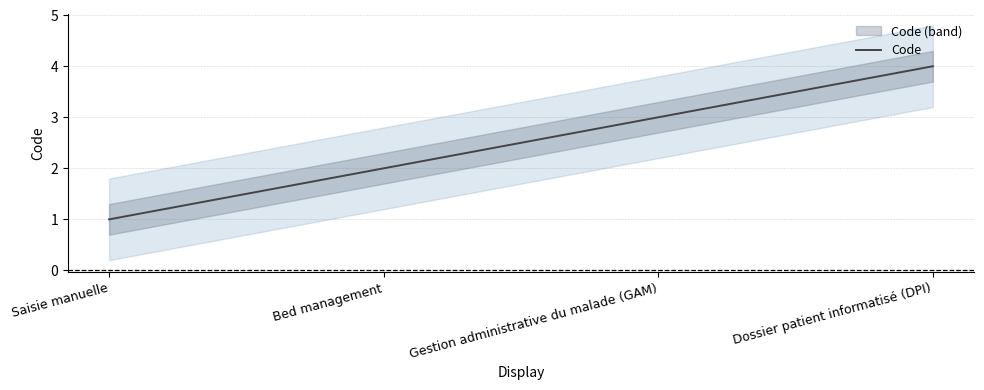

Which category has the highest value across all series?

Dossier patient informatisé (DPI)